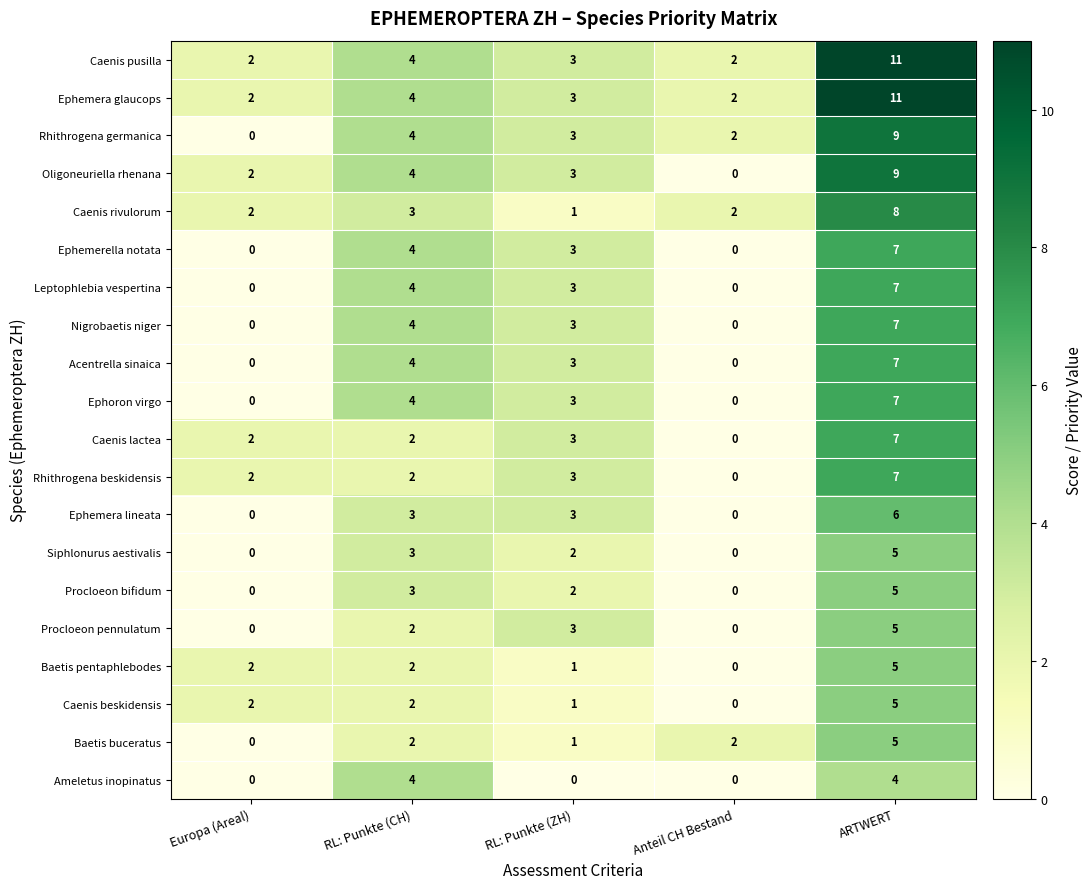

The Ephemerella notata series shows -4 at Europa (Areal). True or false?

False